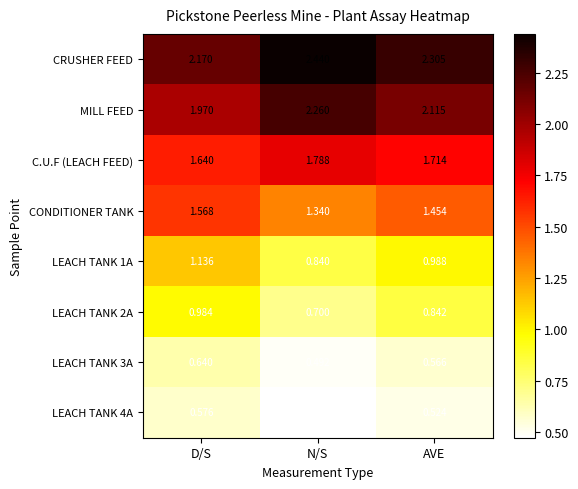

At which category does the chart reach its minimum across all series?

N/S